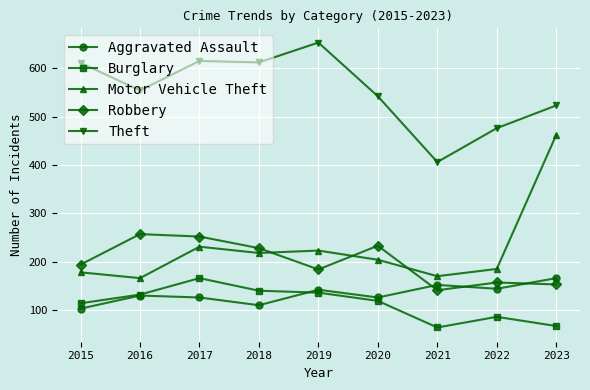

How many data points does each series have?

9